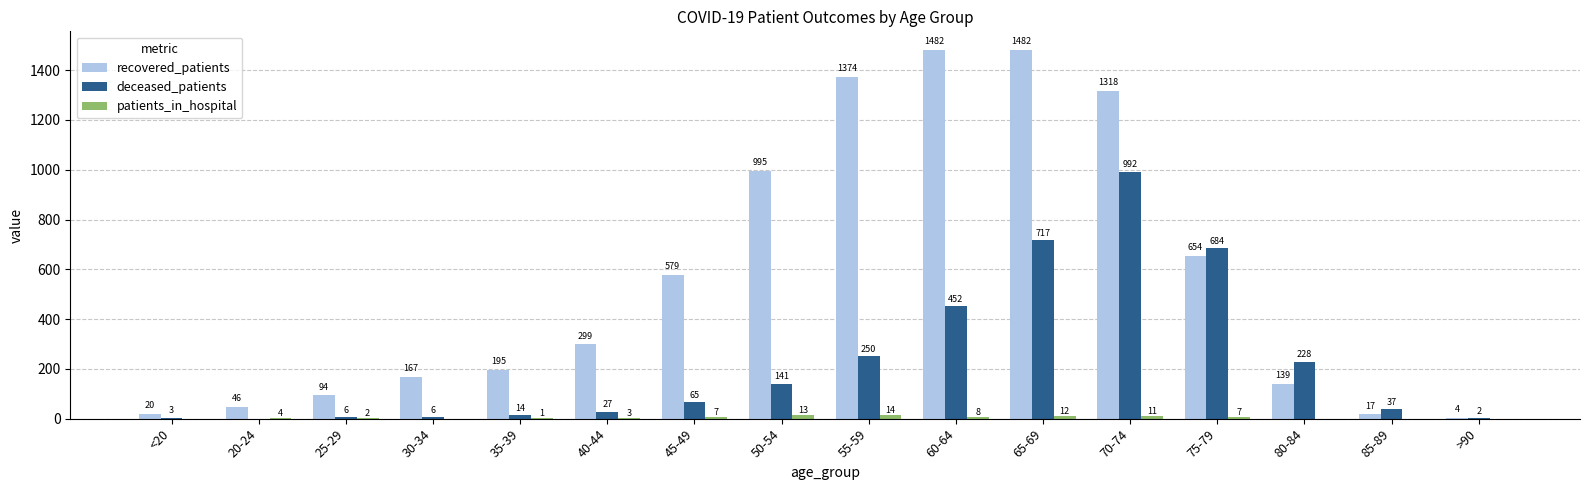

What is the sum of the deceased_patients values at 55-59 and 40-44?

277